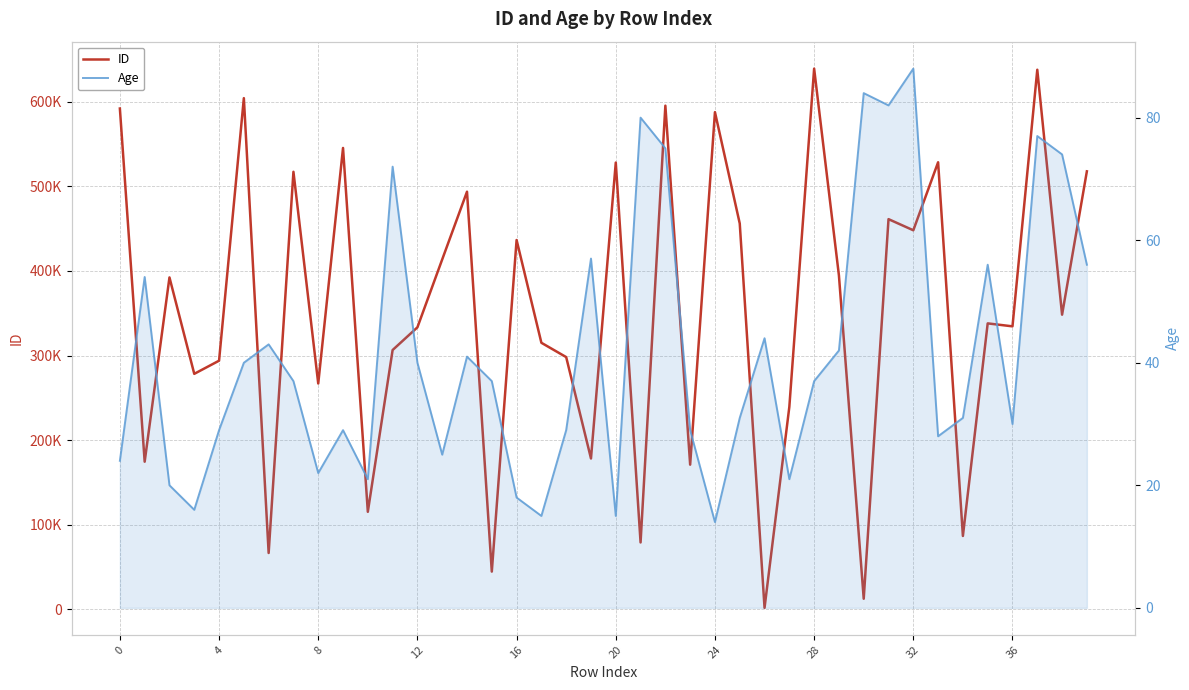

Which category has the lowest value across all series?

24